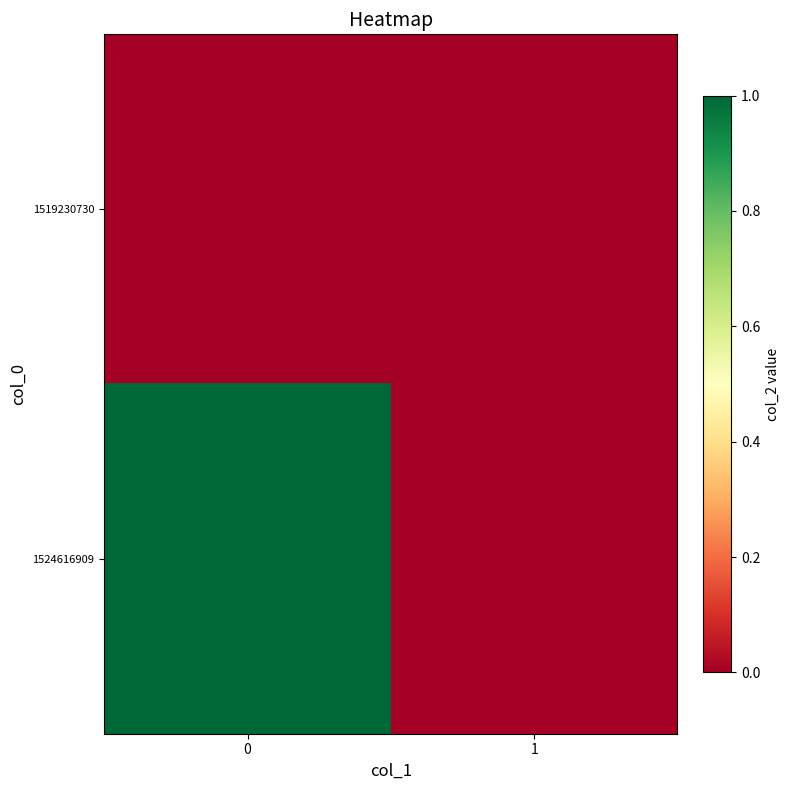

Reading right to left, extract all data points from this chart.

1519230730: 1=0	0=0
1524616909: 1=0	0=1